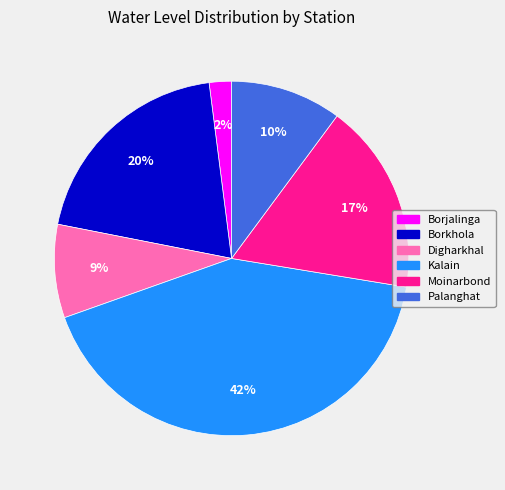

Rank the categories by value from highest to lowest.

Kalain, Borkhola, Moinarbond, Palanghat, Digharkhal, Borjalinga